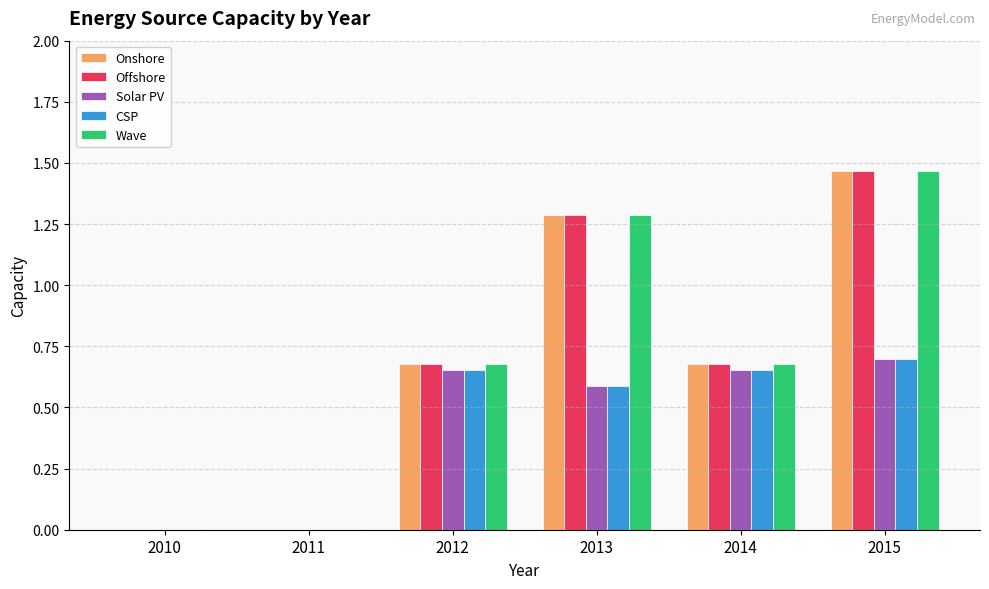

True or false: Offshore has a value of 1.3 at 2013.

True